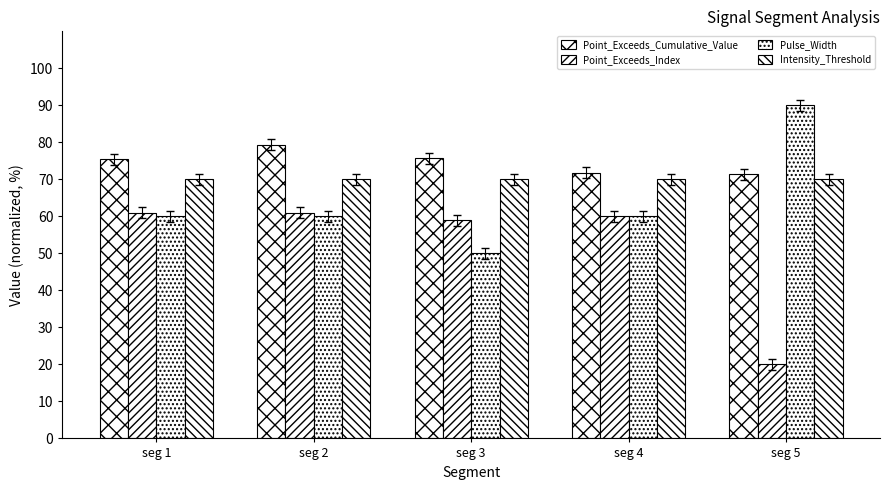

Which series has the widest spread of values?

Point_Exceeds_Index